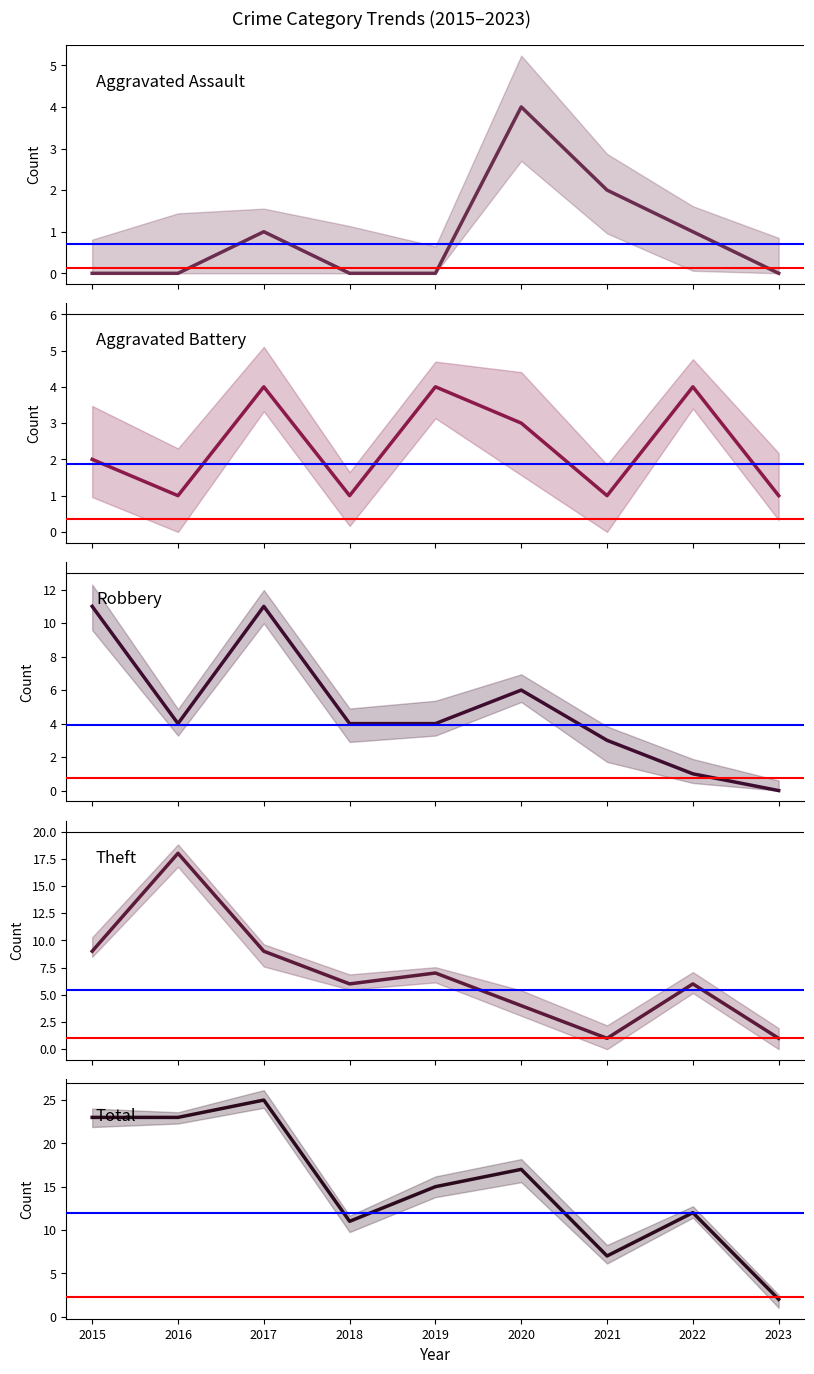

True or false: Robbery has more than 0 interior local peaks.

True